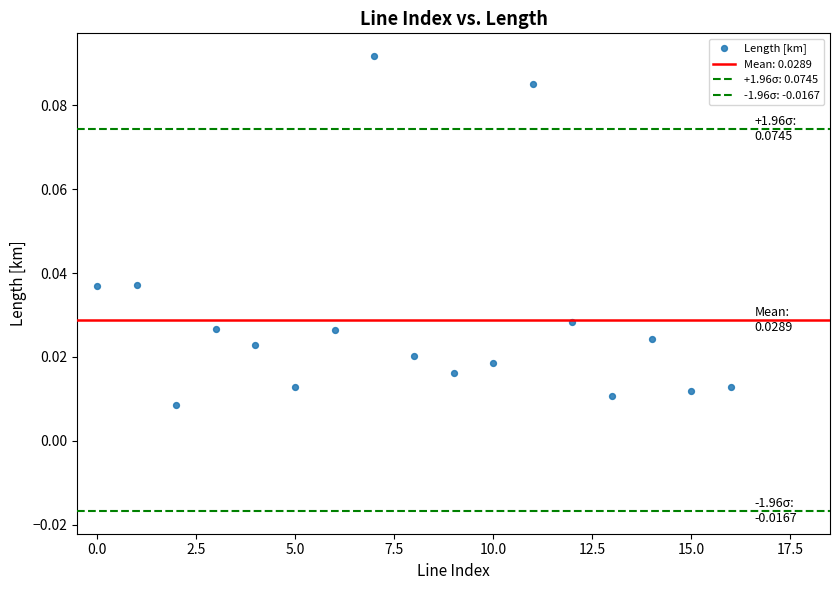

How many points are shown in the scatter plot?

17